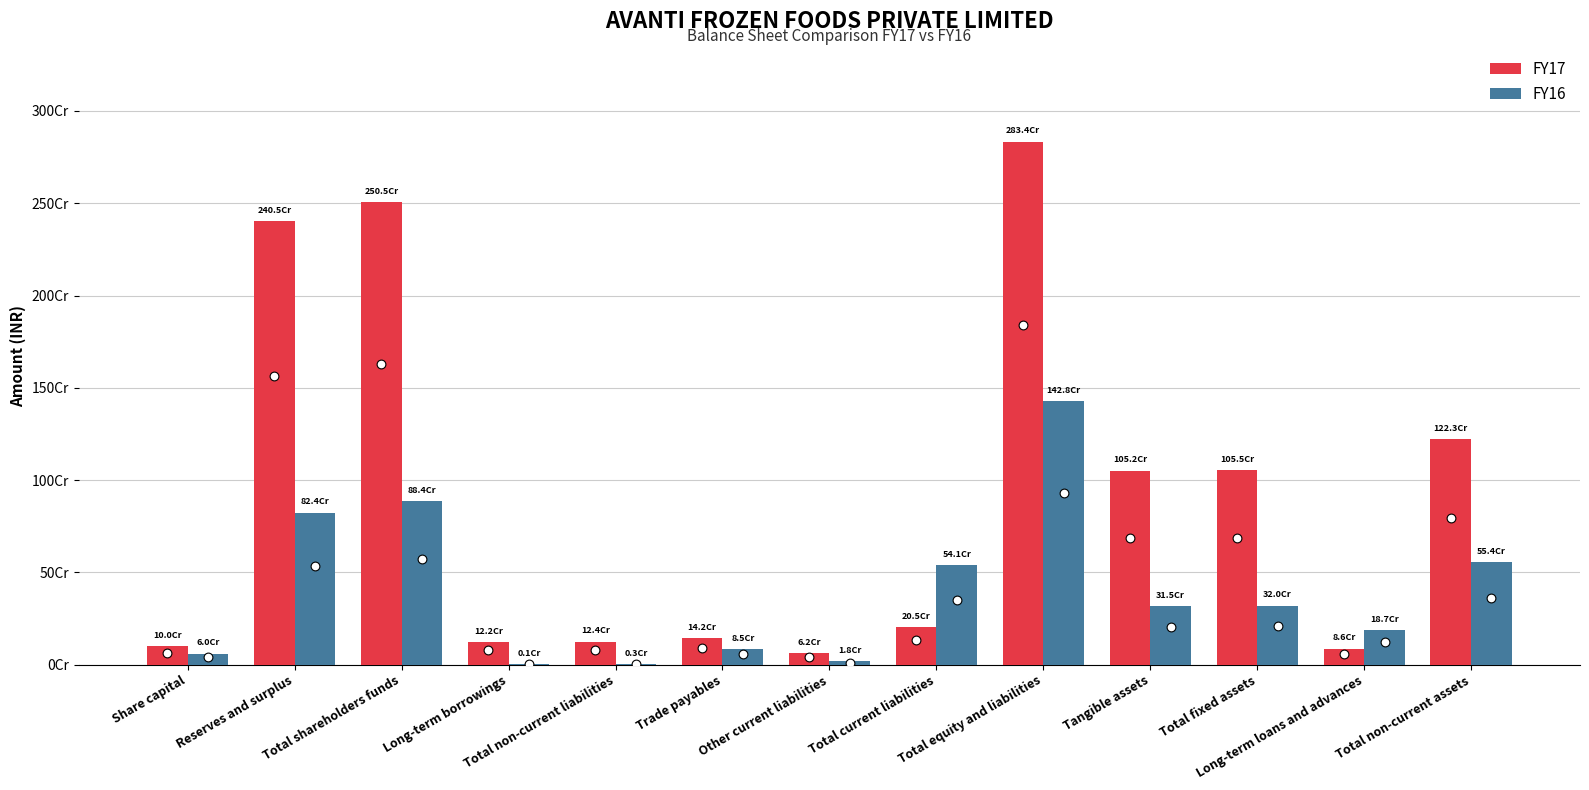

Which series has the largest total across all categories?

FY17